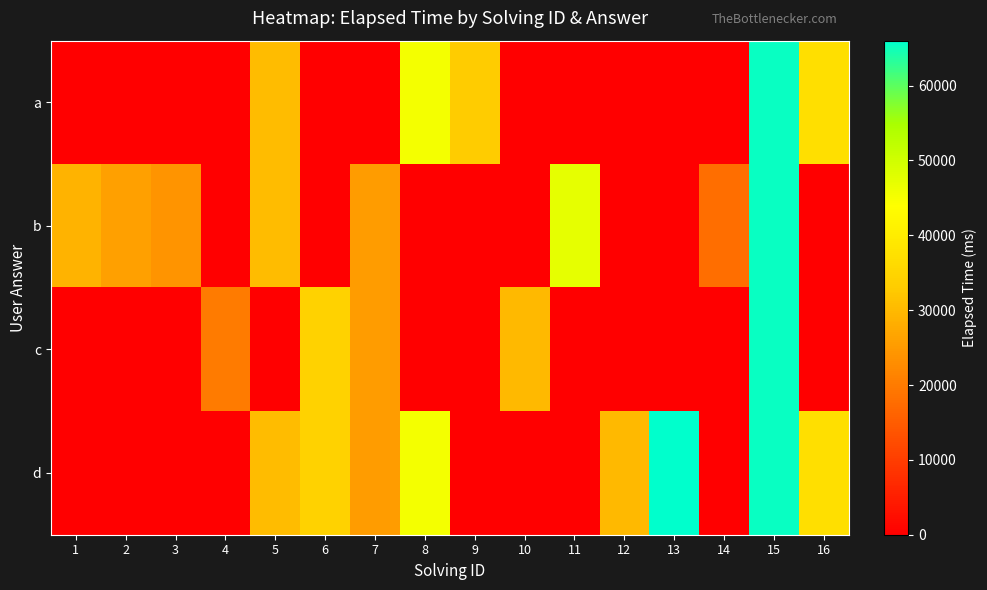

Reading right to left, transcribe all the data shown in this chart.

a: 16=37250	15=65250	14=0	13=0	12=0	11=0	10=0	9=33000	8=45333	7=0	6=0	5=30666	4=0	3=0	2=0	1=0
b: 16=0	15=65250	14=18000	13=0	12=0	11=47000	10=0	9=0	8=0	7=25333	6=0	5=30666	4=0	3=24000	2=26000	1=29000
c: 16=0	15=65250	14=0	13=0	12=0	11=0	10=30000	9=0	8=0	7=25333	6=34333	5=0	4=20000	3=0	2=0	1=0
d: 16=37250	15=65250	14=0	13=66000	12=30000	11=0	10=0	9=0	8=45333	7=25333	6=34333	5=30666	4=0	3=0	2=0	1=0